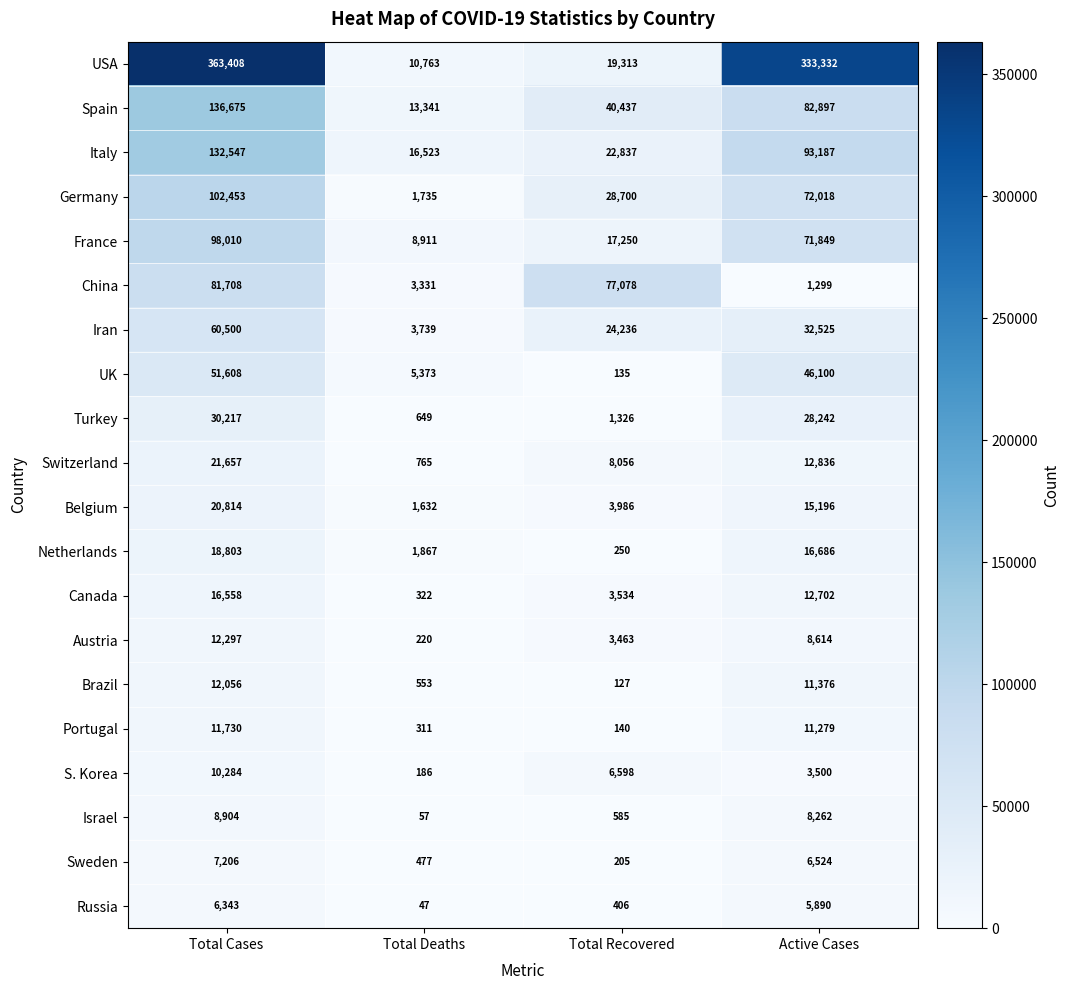

True or false: Portugal has a value of 4787 at Total Cases.

False